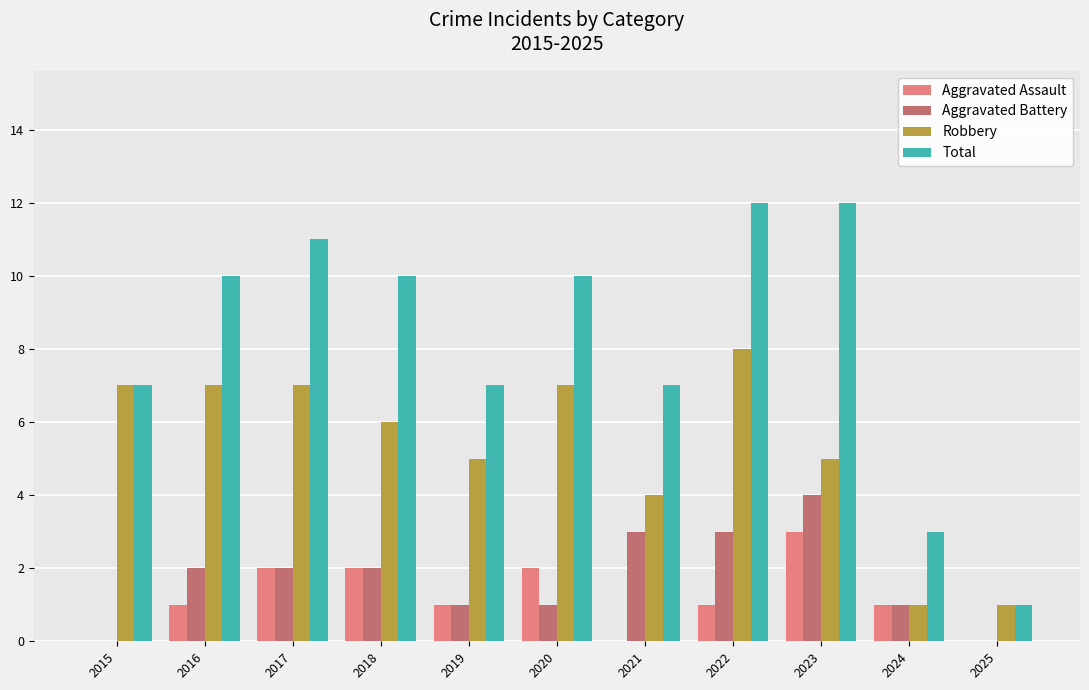

What is the sum of all Aggravated Assault values?

13